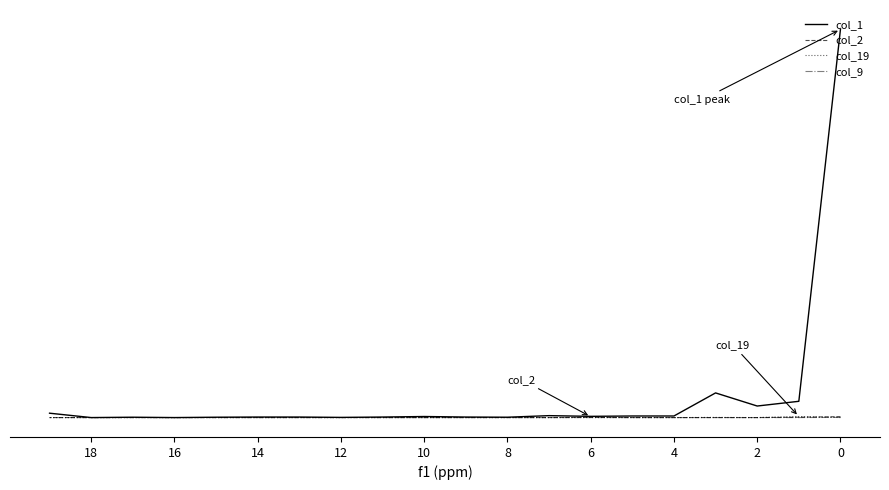

How many lines are shown in the chart?

4